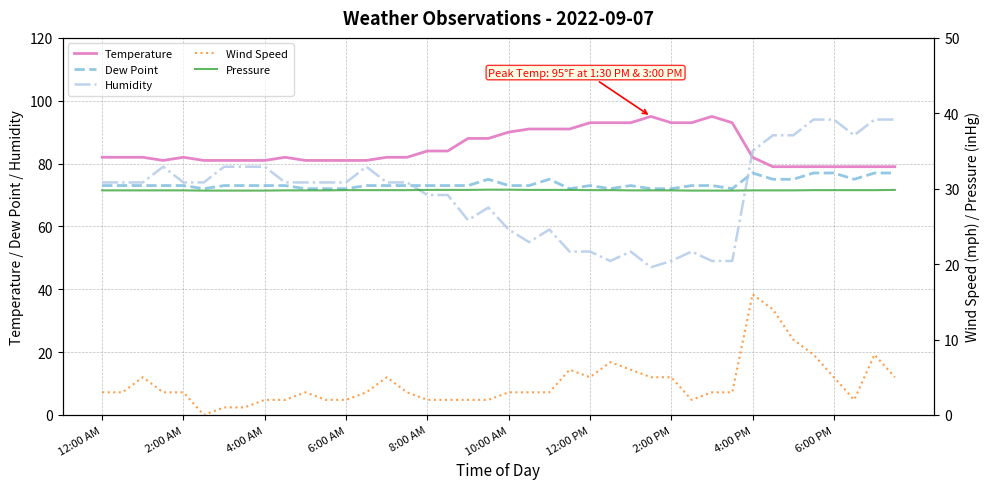

How many lines are shown in the chart?

5